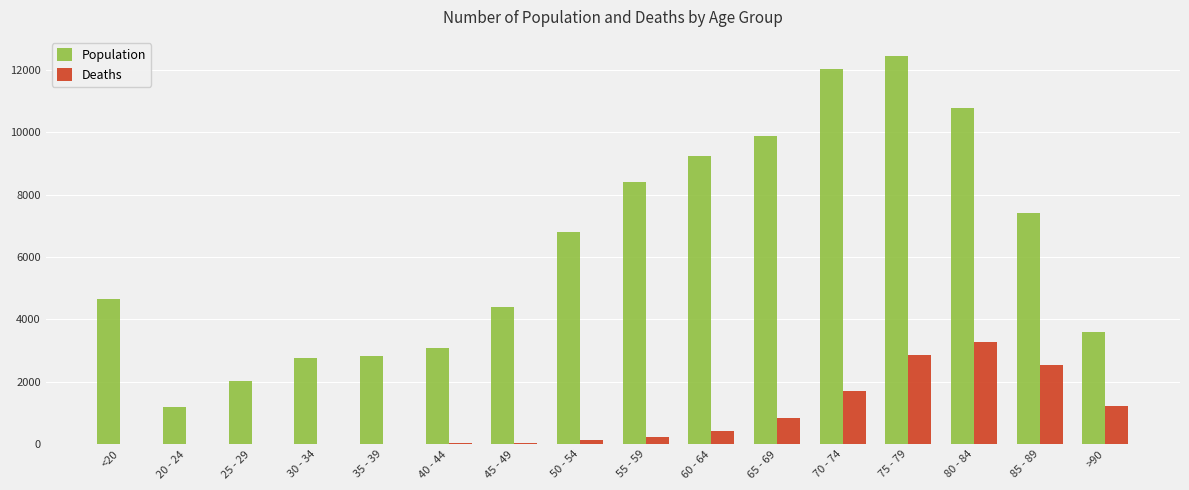

What is the sum of all Population values?

101482